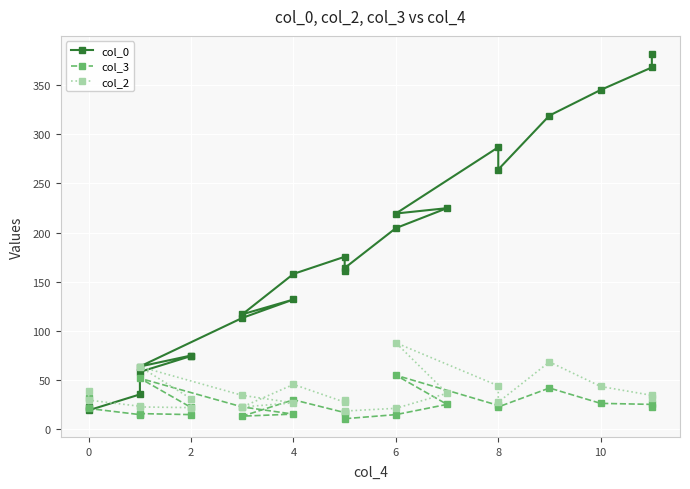

How many interior local peaks does the col_3 series have?

6